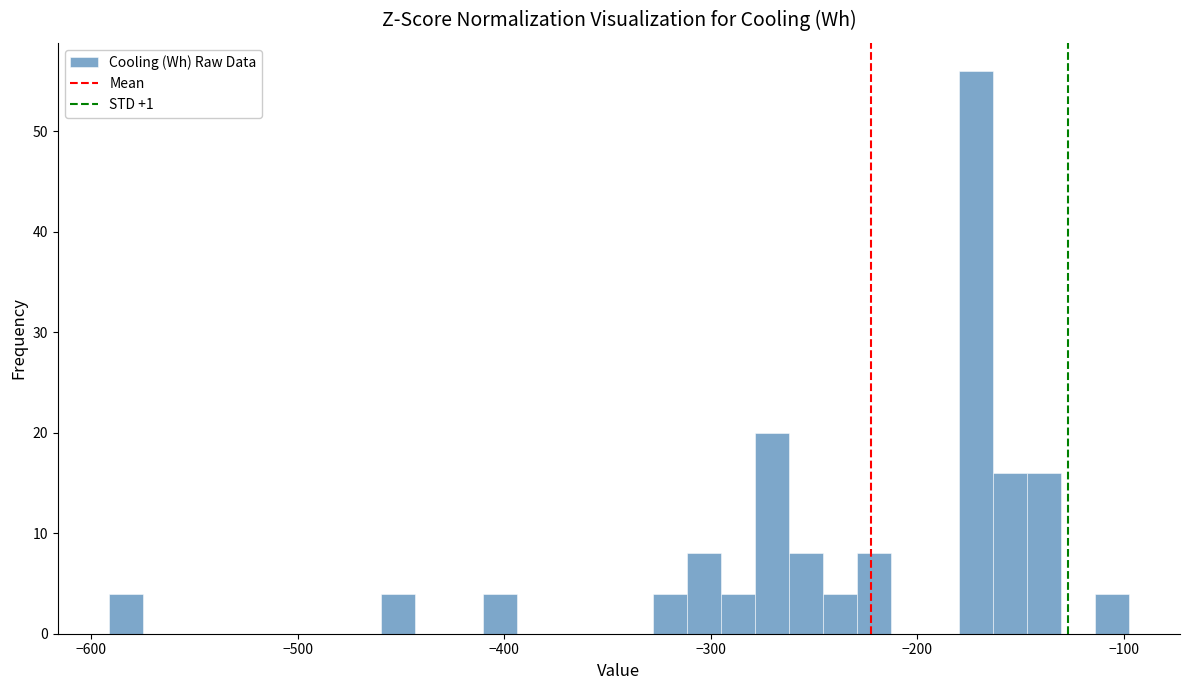

Around what value on the x-axis is the tallest bar? Give the approximate position of its centre, as read against the axis.

-170